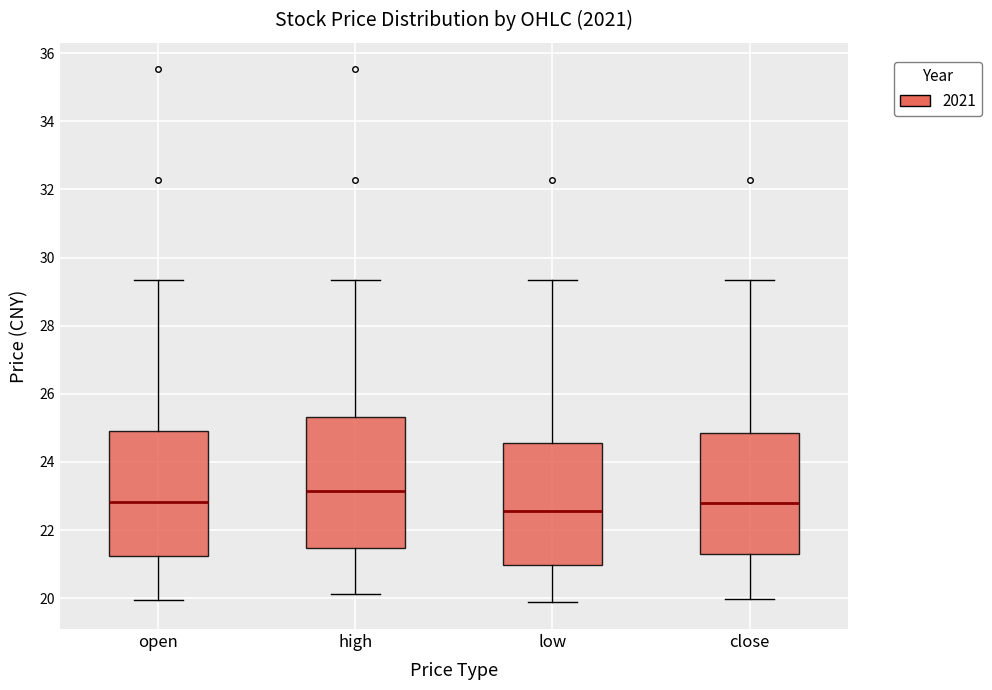

Reading left to right, transcribe this box plot: for each box, give where its median line is, the range the box spans, and where its two whiskers end, as read against the y-axis. The values are not printed on the chart, so give them approximately, as read against the axis.

open: median 22.8, box 21.2 to 25.0, whiskers 20.0 to 29.4
high: median 23.2, box 21.4 to 25.4, whiskers 20.2 to 29.4
low: median 22.6, box 21.0 to 24.6, whiskers 19.8 to 29.4
close: median 22.8, box 21.2 to 24.8, whiskers 20.0 to 29.4